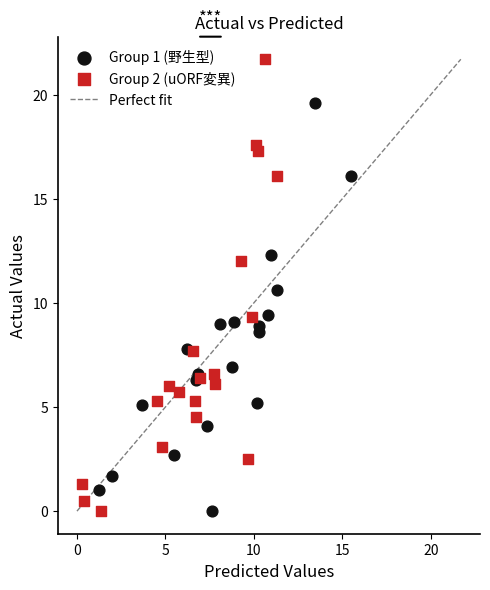

Which series reaches the maximum Y coordinate?

Group 2 (uORF変異)